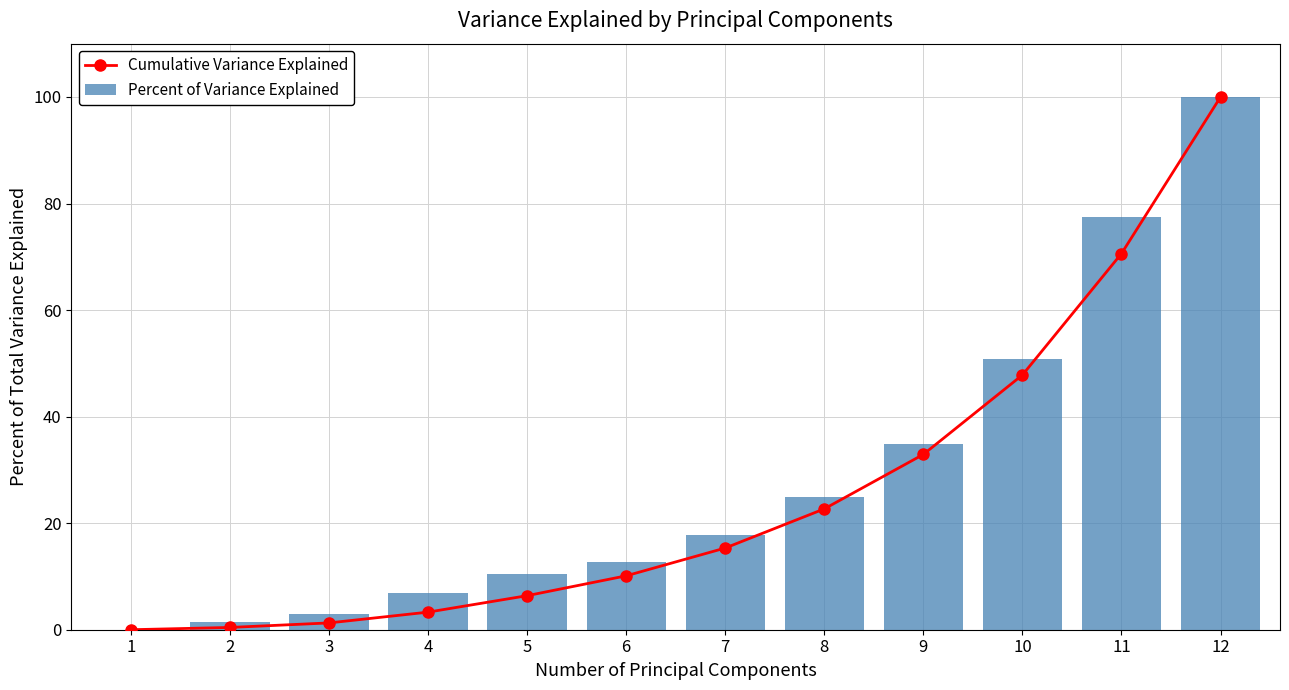

What are all the series names shown in the legend?

Cumulative Variance Explained, Percent of Variance Explained